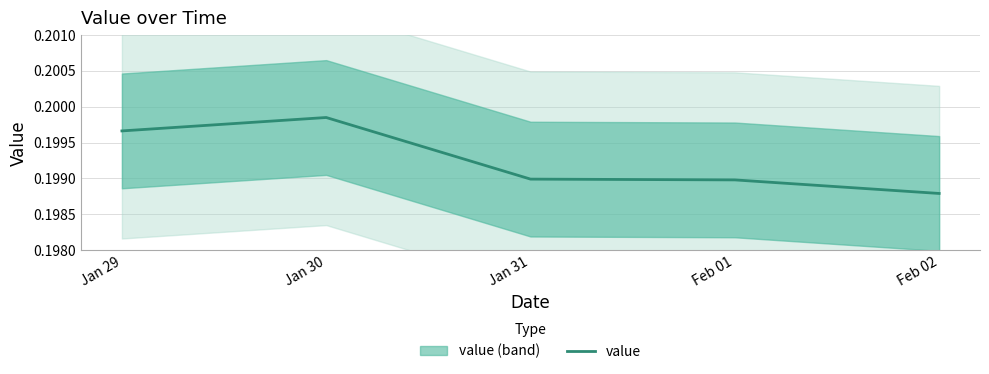

How many lines are shown in the chart?

1